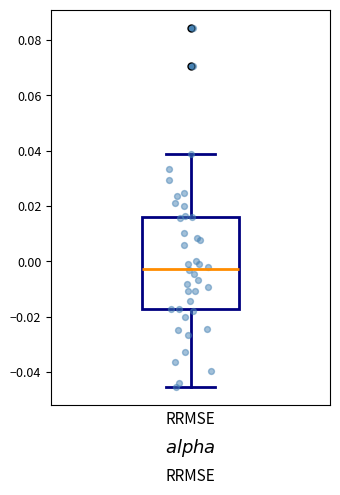

Read this box plot against the y-axis: the position of the median line, the range covered by the box, and the ends of both whiskers. The values are not printed on the chart, so give them approximately, as read against the axis.

median -0.002, box -0.018 to 0.016, whiskers -0.046 to 0.038